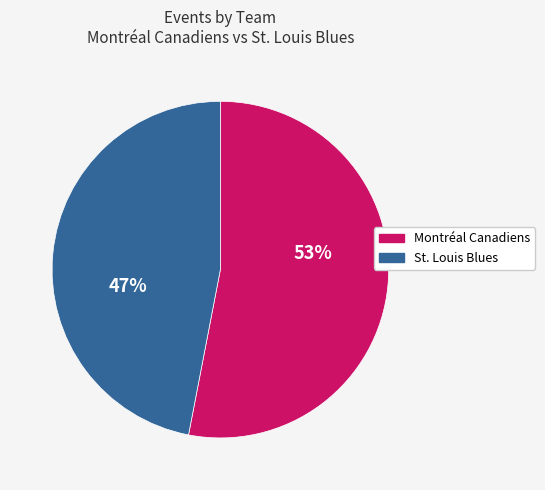

What percentage is the Montréal Canadiens slice, to the nearest percent?

53%